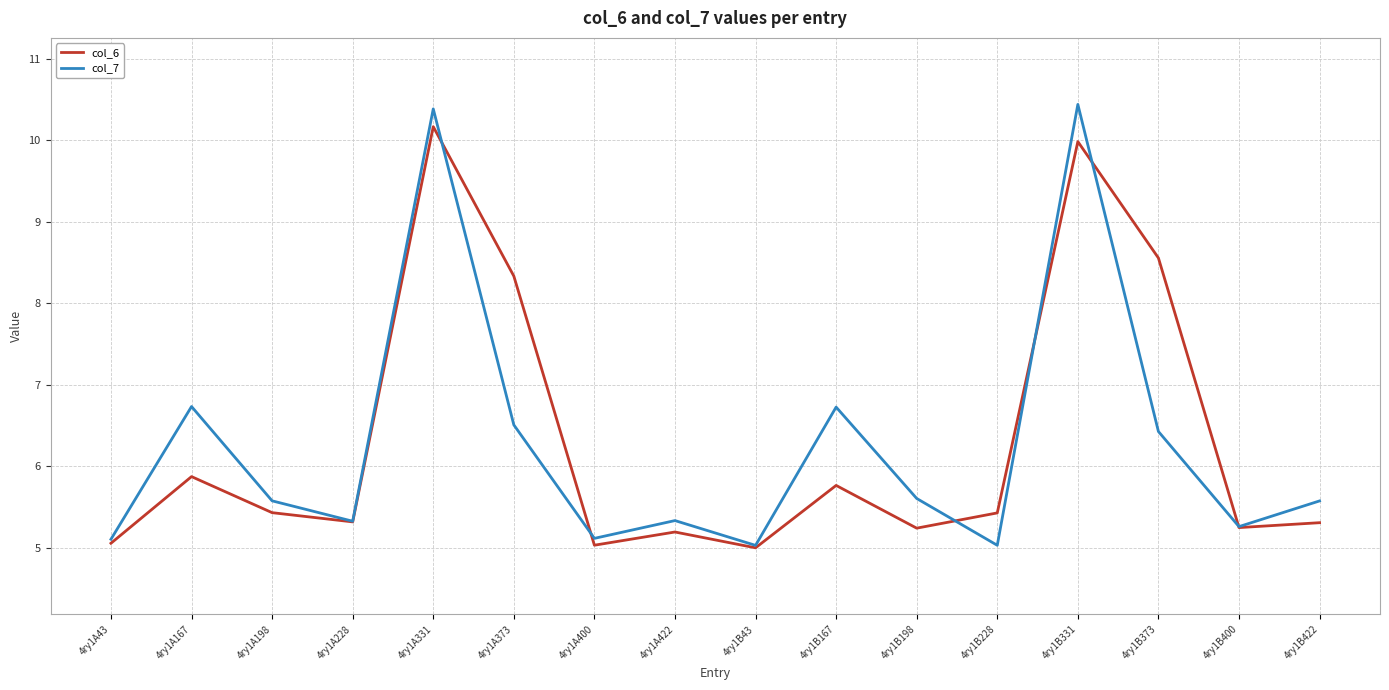

The col_6 series shows 8.6 at 4ry1B373. True or false?

True